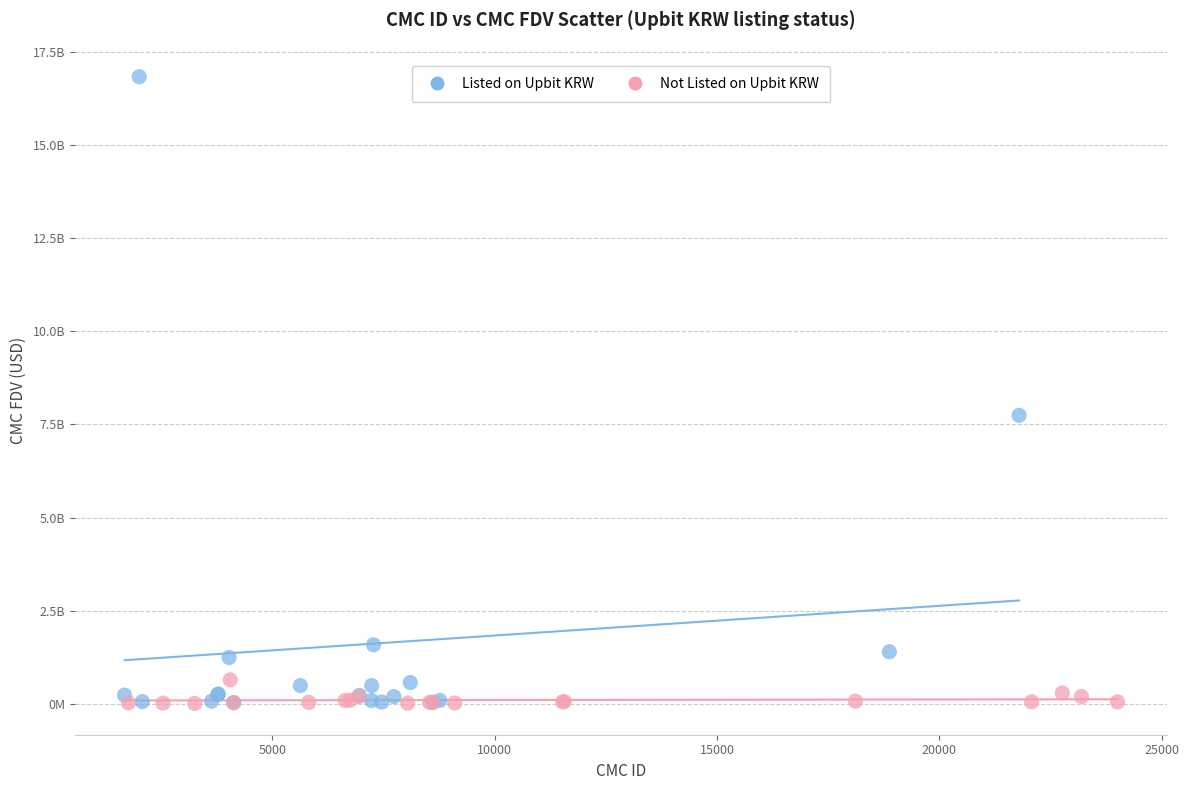

What are all the series names shown in the legend?

Listed on Upbit KRW, Not Listed on Upbit KRW